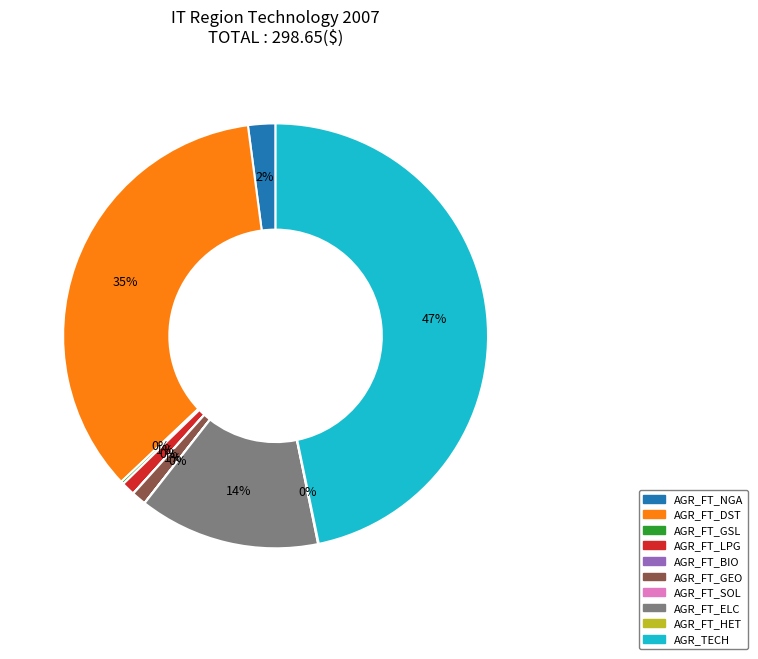

Combined, do AGR_FT_LPG and AGR_FT_ELC account for over 50%?

No